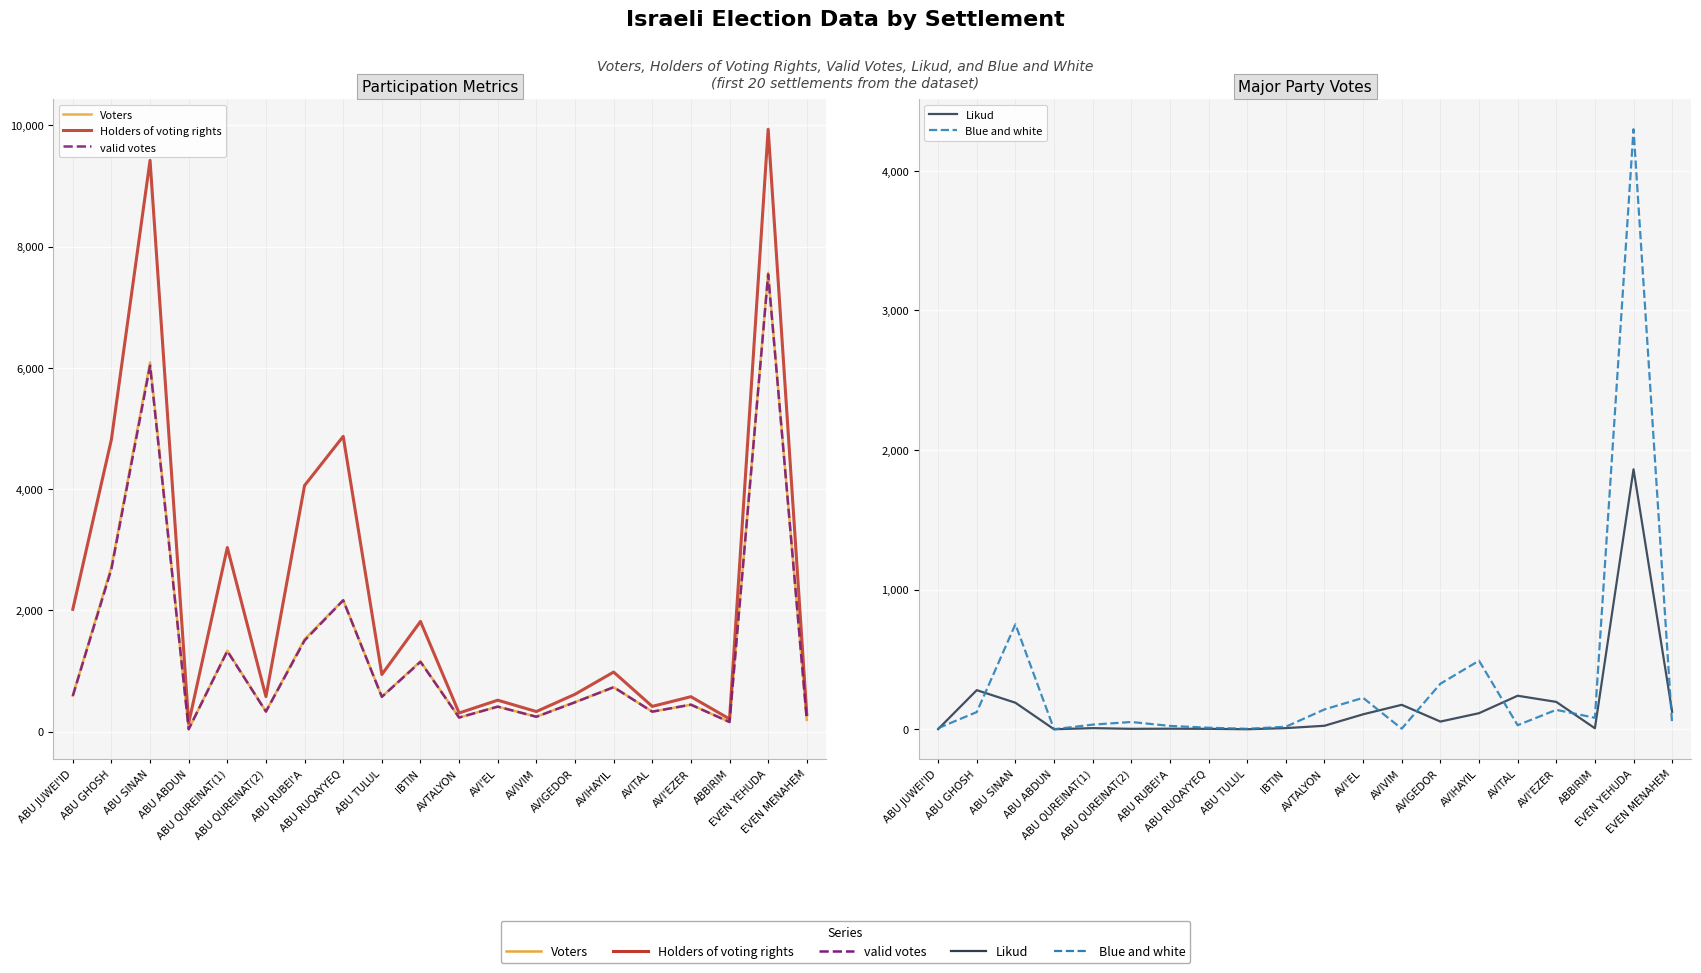

What is the highest value of the Holders of voting rights series?

9935